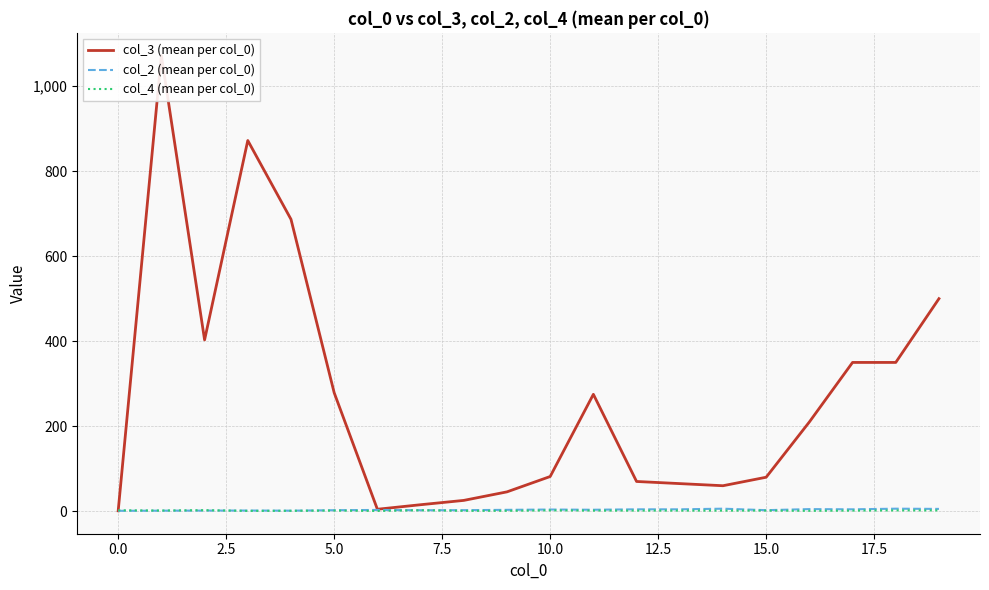

What is the average value of the col_3 (mean per col_0) series?

272.3